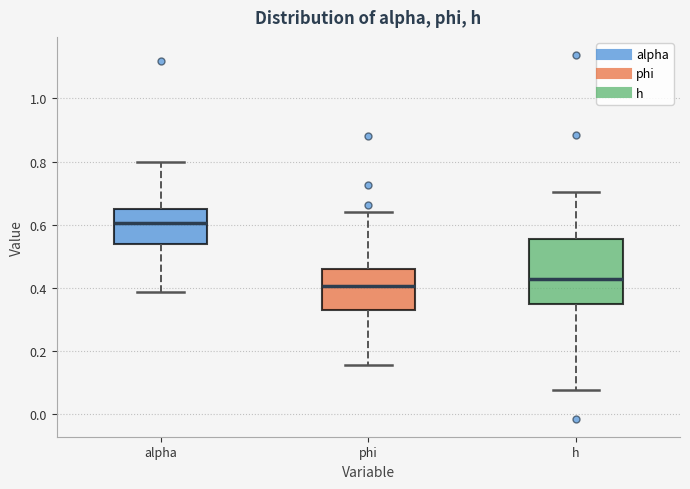

Which box's median line is the highest?

alpha